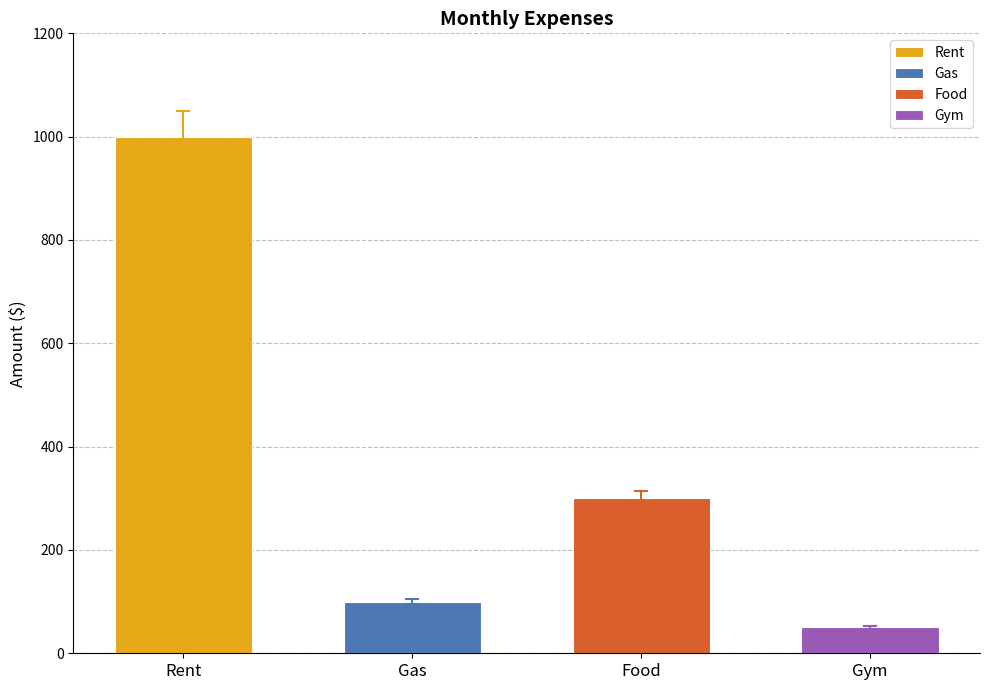

Are the bars grouped side by side (vs. stacked)?

No